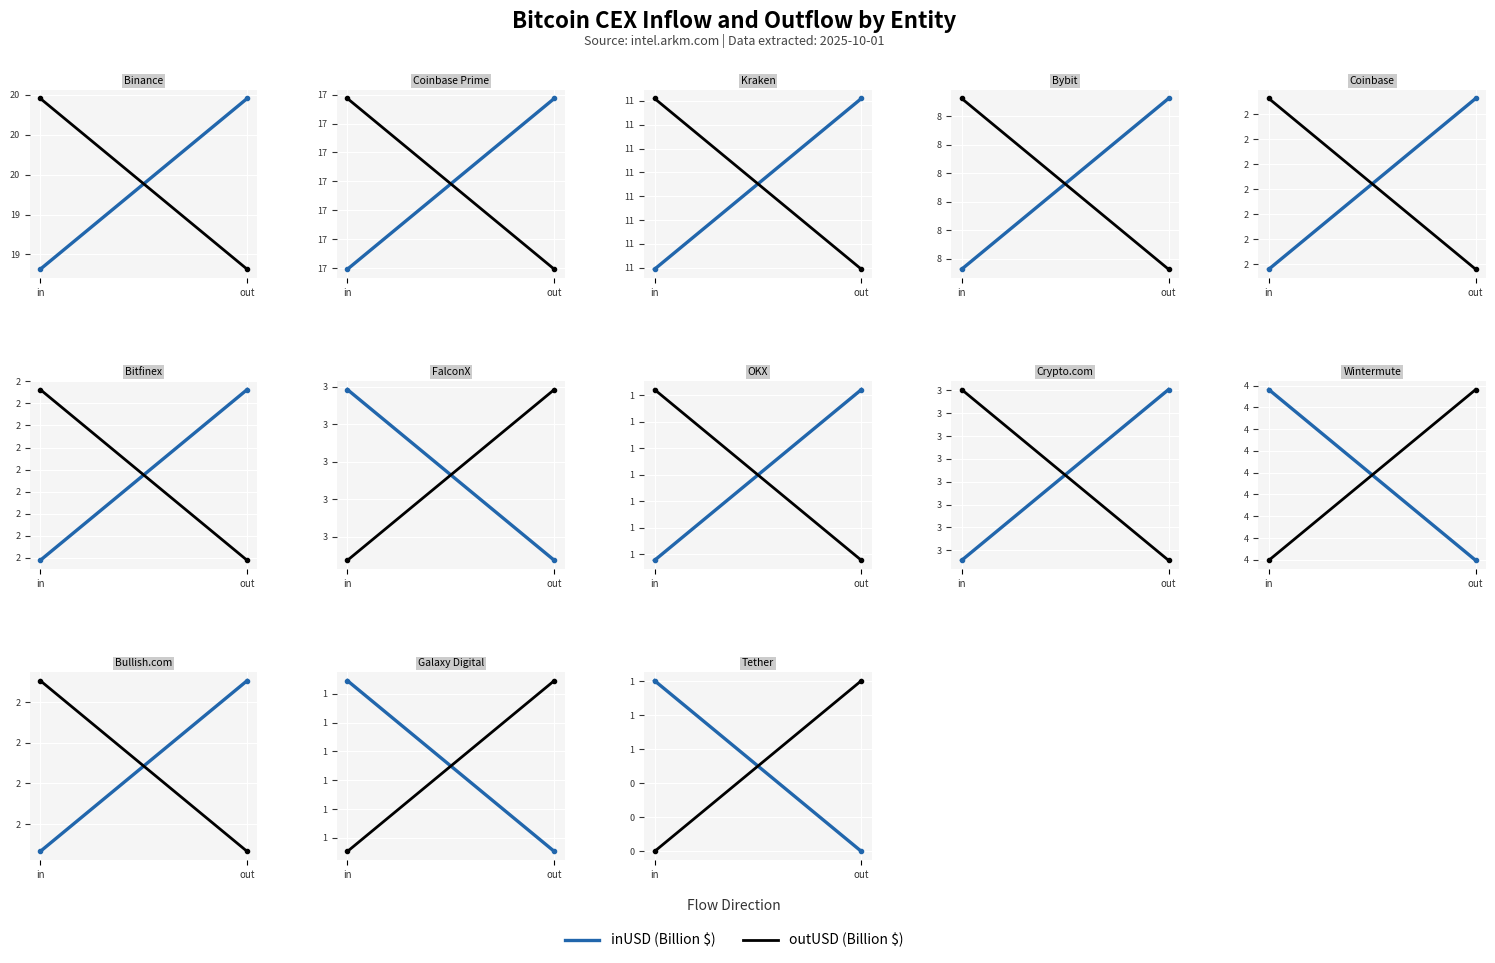

The outUSD (B$) series shows -0.4 at in. True or false?

False